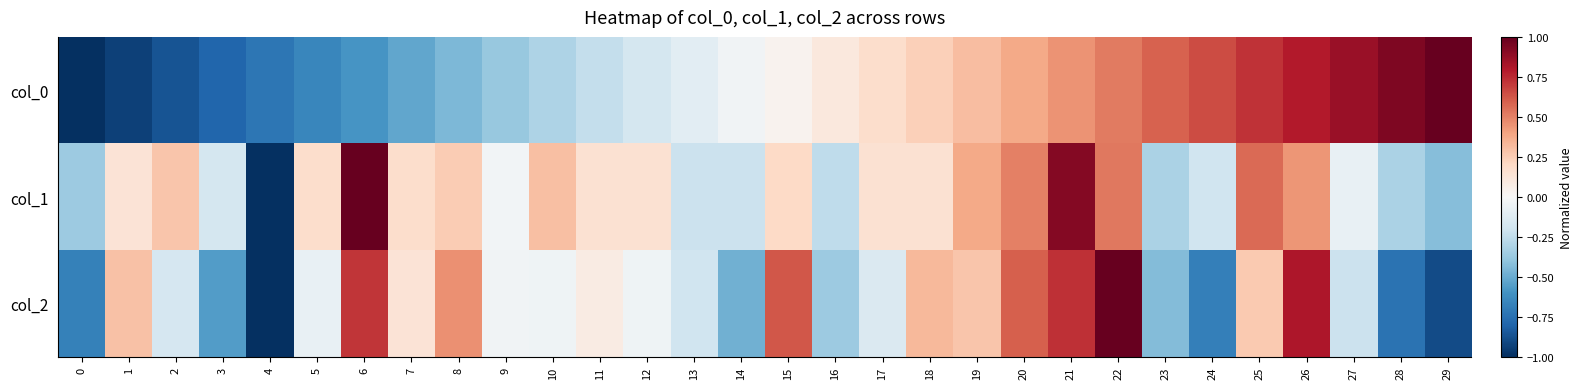

Reading right to left, transcribe all the data shown in this chart.

col_0: 29=1.0	28=0.9	27=0.9	26=0.8	25=0.7	24=0.7	23=0.6	22=0.5	21=0.4	20=0.4	19=0.3	18=0.2	17=0.2	16=0.1	15=0.0	14=-0.0	13=-0.1	12=-0.2	11=-0.2	10=-0.3	9=-0.4	8=-0.4	7=-0.5	6=-0.6	5=-0.7	4=-0.7	3=-0.8	2=-0.9	1=-0.9	0=-1.0
col_1: 29=-0.4	28=-0.3	27=-0.1	26=0.4	25=0.6	24=-0.2	23=-0.3	22=0.5	21=0.9	20=0.5	19=0.4	18=0.2	17=0.2	16=-0.3	15=0.2	14=-0.2	13=-0.2	12=0.2	11=0.2	10=0.3	9=-0.0	8=0.3	7=0.2	6=1.0	5=0.2	4=-1.0	3=-0.2	2=0.3	1=0.1	0=-0.4
col_2: 29=-0.9	28=-0.7	27=-0.2	26=0.8	25=0.3	24=-0.7	23=-0.4	22=1.0	21=0.7	20=0.6	19=0.3	18=0.3	17=-0.1	16=-0.4	15=0.6	14=-0.5	13=-0.2	12=-0.0	11=0.1	10=-0.0	9=-0.0	8=0.5	7=0.1	6=0.7	5=-0.1	4=-1.0	3=-0.6	2=-0.2	1=0.3	0=-0.7